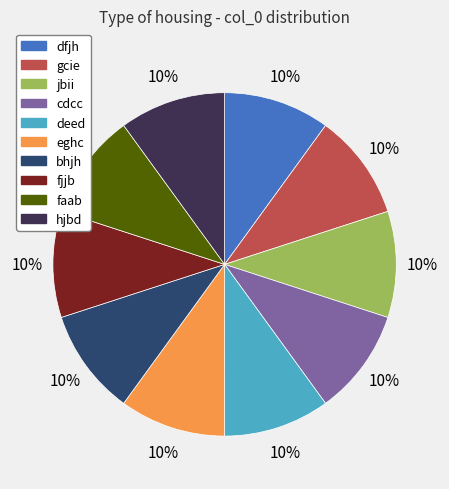

To the nearest percent, what is the combined percentage of dfjh and jbii?

20%